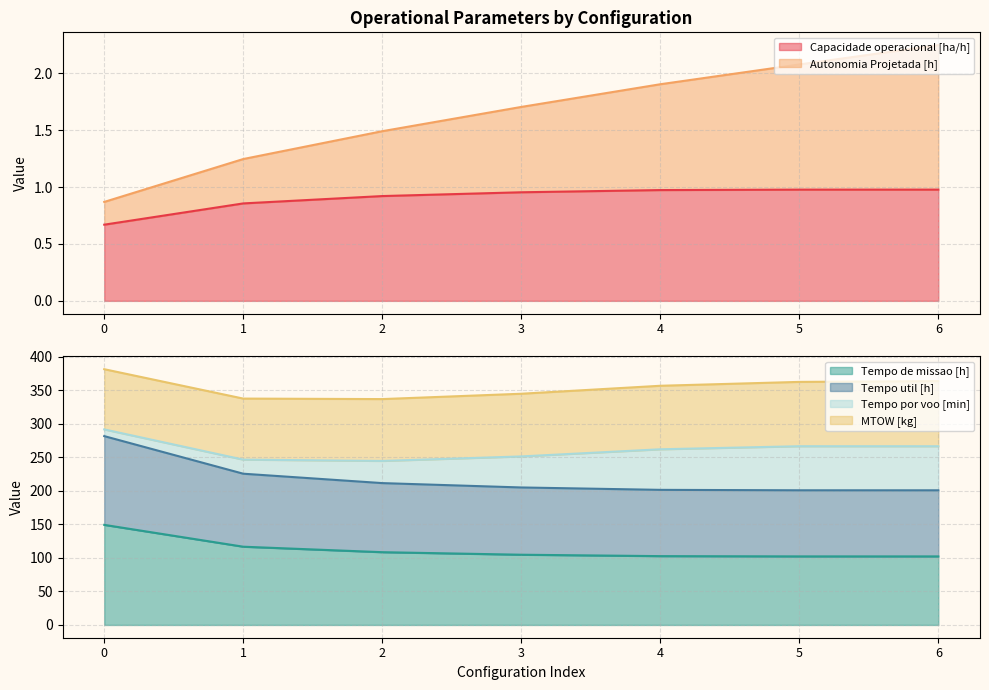

The value of Capacidade operacional [ha/h] at 3 is 0.6. True or false?

False